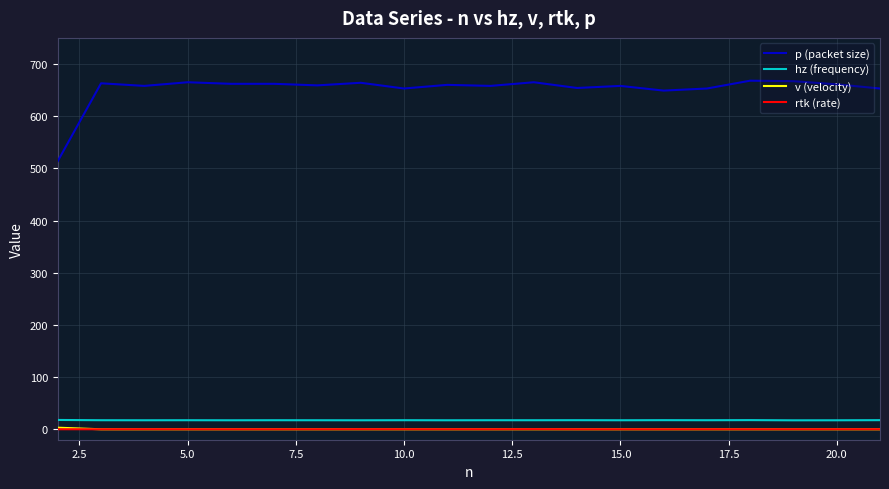

What is the highest value of the p (packet size) series?

668.0